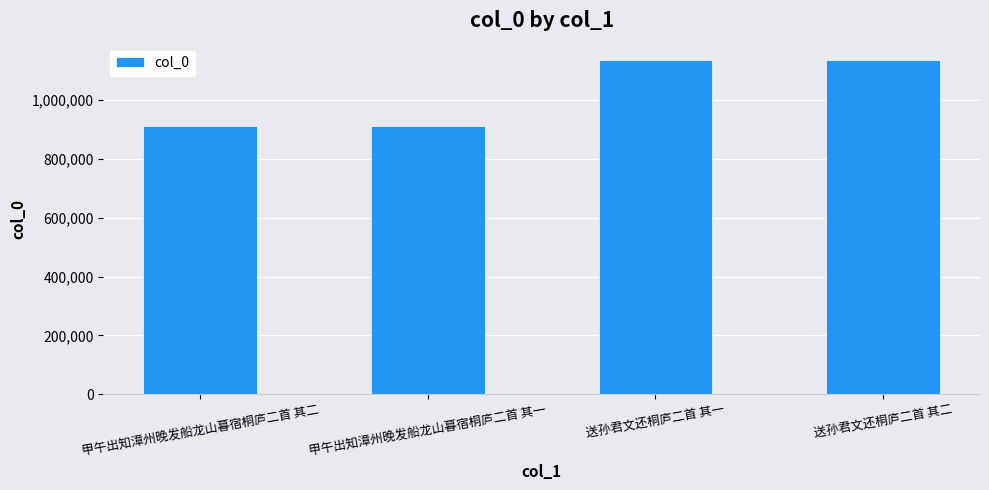

What is the difference between the maximum and second lowest values?

223065